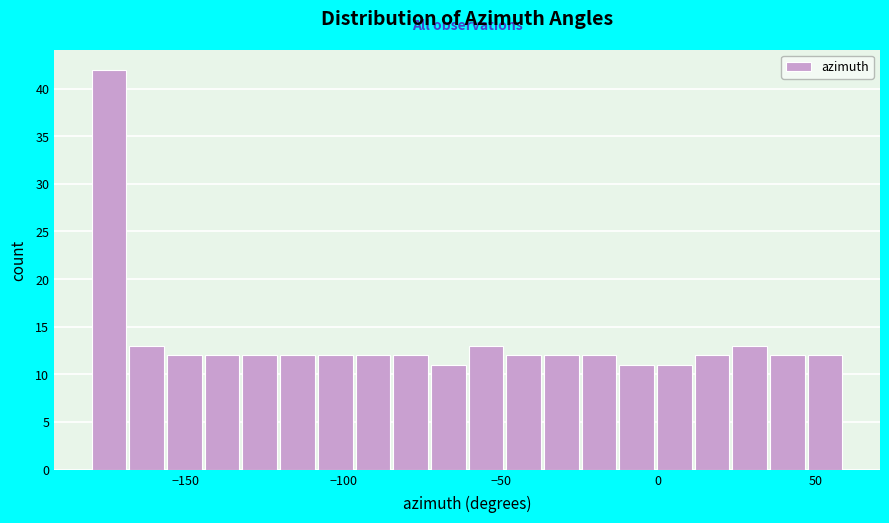

Around what value on the x-axis is the tallest bar? Give the approximate position of its centre, as read against the axis.

-175